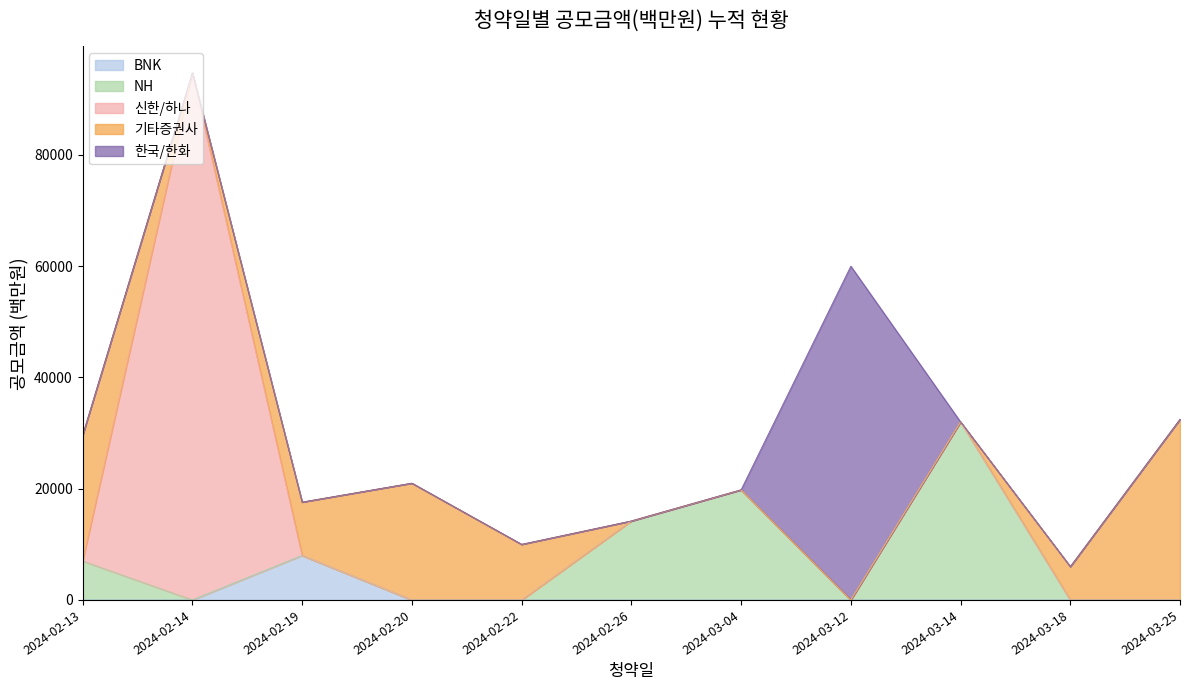

What are all the series names shown in the legend?

BNK, NH, 신한/하나, 기타증권사, 한국/한화